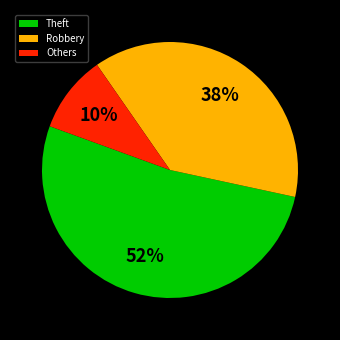

Rank the categories by value from lowest to highest.

Others, Robbery, Theft